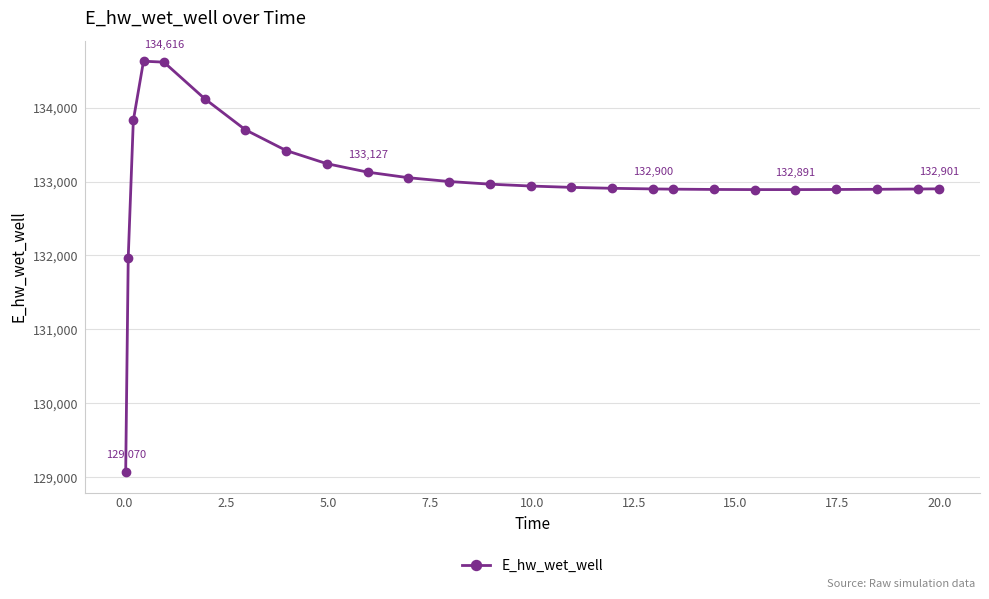

True or false: there are more than 0 points higher than both neighbors.

True